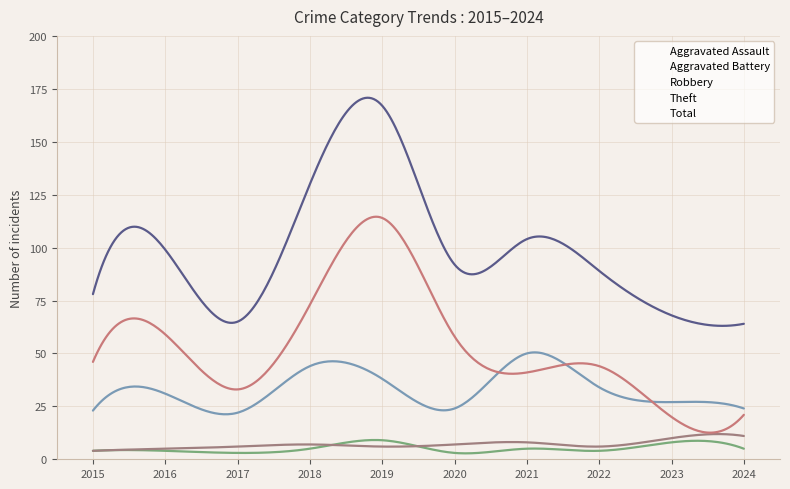

What is the minimum value for Total?

63.0